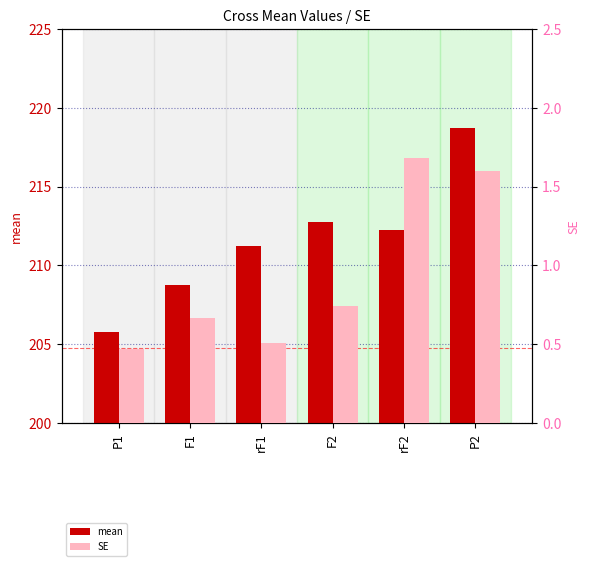

How many bars are there in total?

12